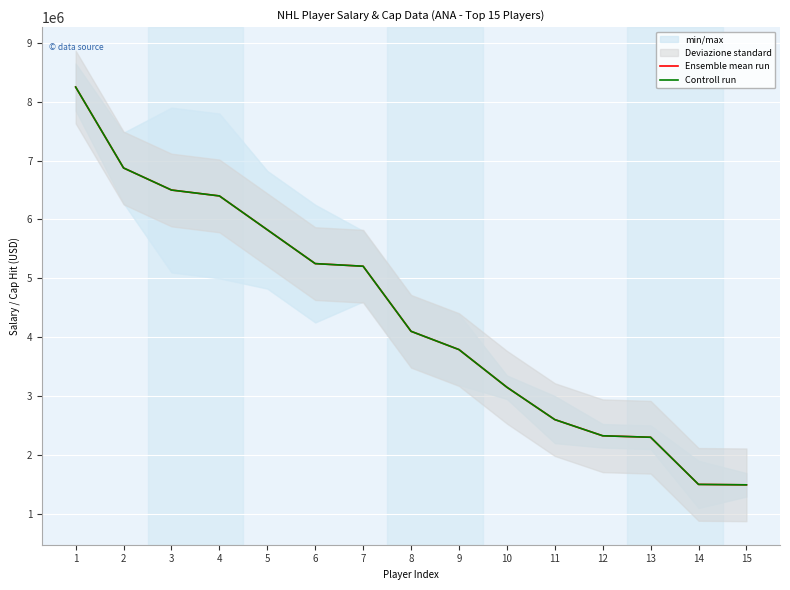

Reading left to right, extract all data points from this chart.

Ensemble mean run: 8250000	6875000	6500000	6400000	5825000	5250000	5205556	4100000	3789444	3150000	2600000	2325000	2300000	1498925	1491667
Controll run: 8250000	6875000	6500000	6400000	5825000	5250000	5205556	4100000	3789444	3150000	2600000	2325000	2300000	1498925	1491667